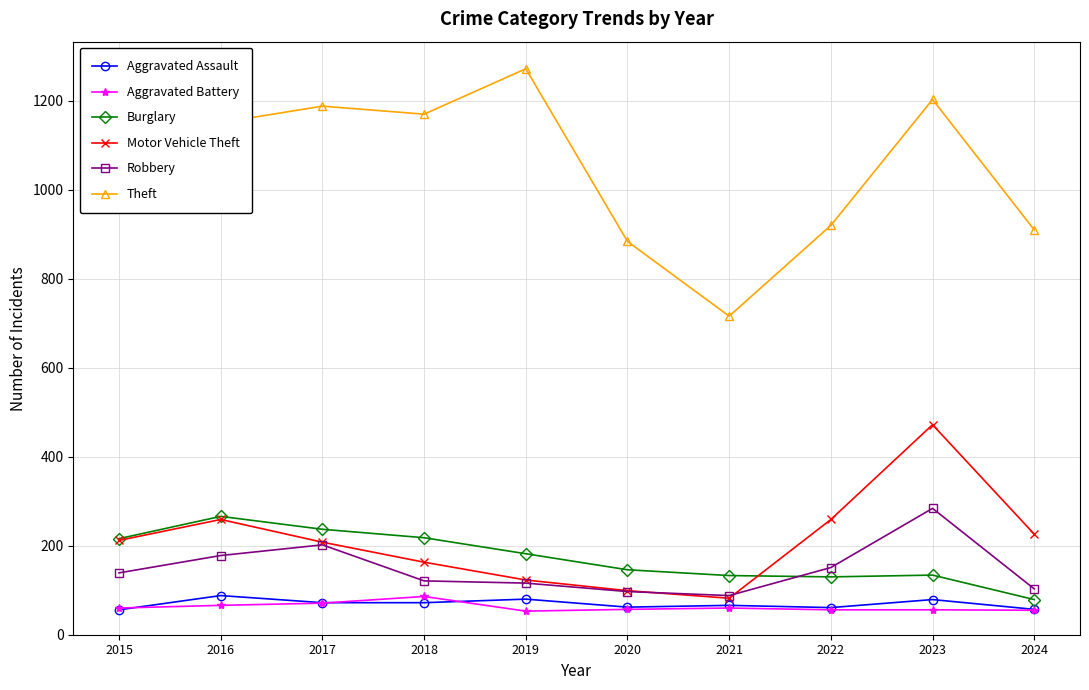

What is the sum of the Burglary values at 2018 and 2016?

484